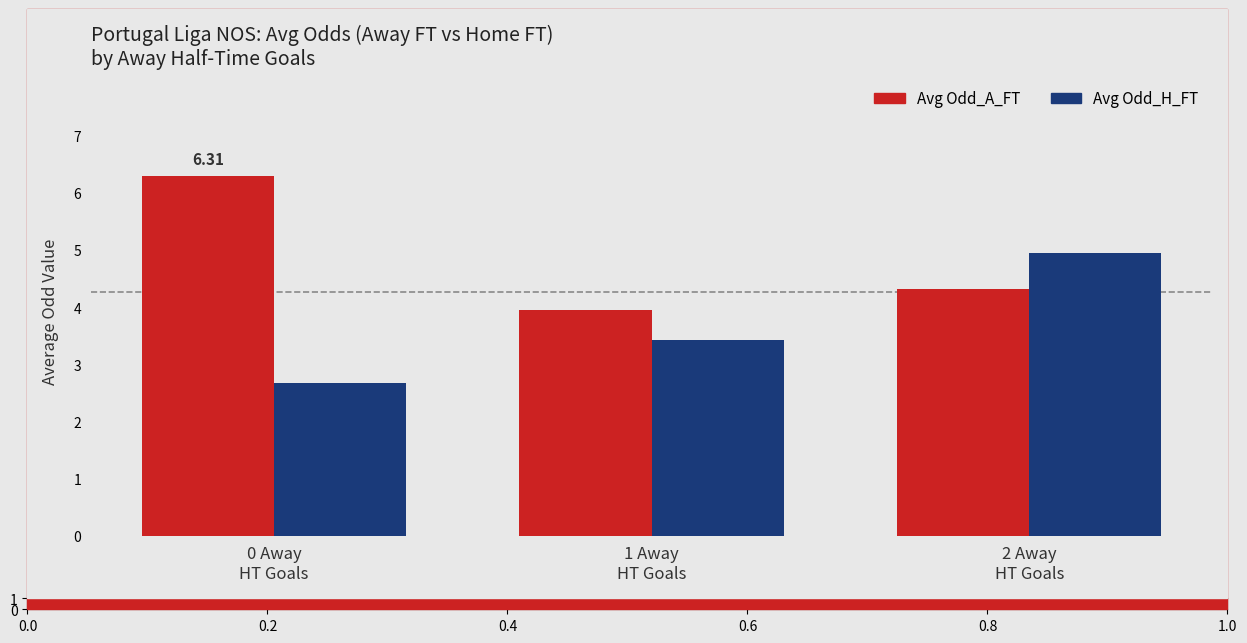

Reading right to left, extract all data points from this chart.

Avg Odd_A_FT: 2 Away
HT Goals=4.3	1 Away
HT Goals=4.0	0 Away
HT Goals=6.3
Avg Odd_H_FT: 2 Away
HT Goals=4.9	1 Away
HT Goals=3.4	0 Away
HT Goals=2.7